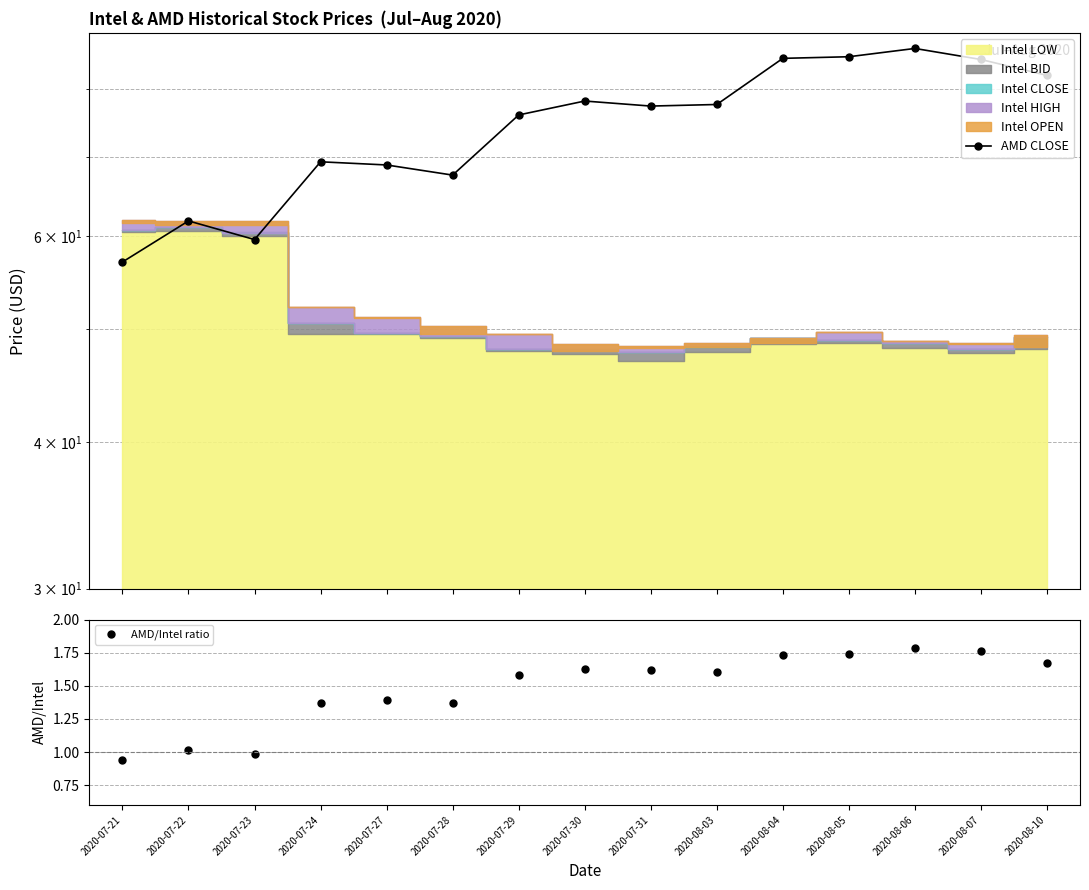

Reading left to right, extract all data points from this chart.

AMD CLOSE: 57.0	61.8	59.6	69.4	69.0	67.6	76.1	78.2	77.4	77.7	85.0	85.3	86.7	84.8	82.2
AMD/Intel ratio: 0.9	1.0	1.0	1.4	1.4	1.4	1.6	1.6	1.6	1.6	1.7	1.7	1.8	1.8	1.7